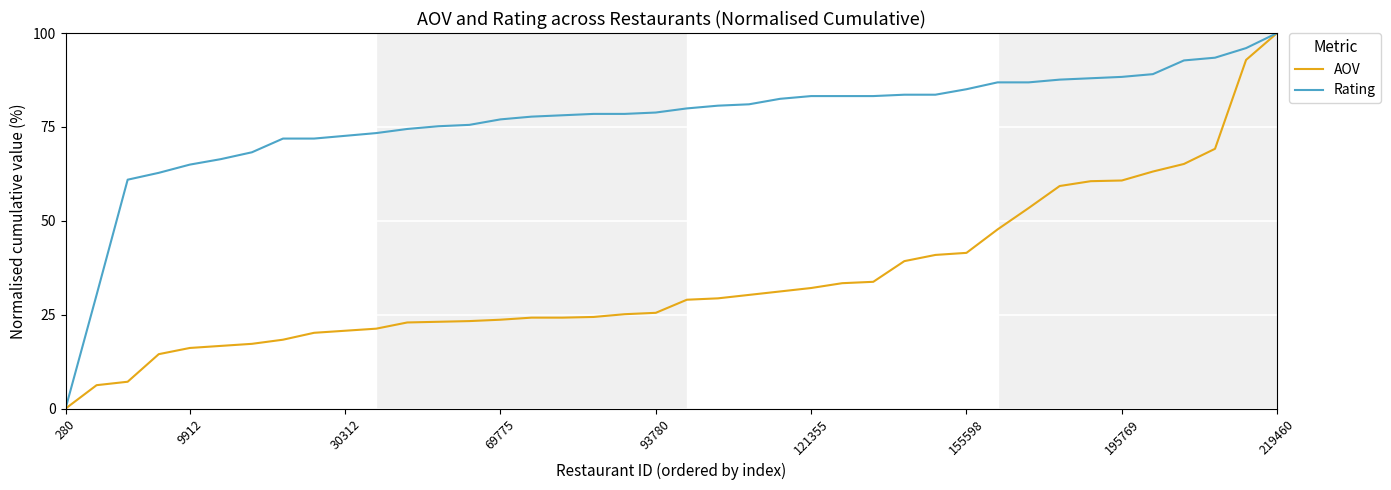

What is the difference between the second highest and minimum values in the Rating series?

96.0